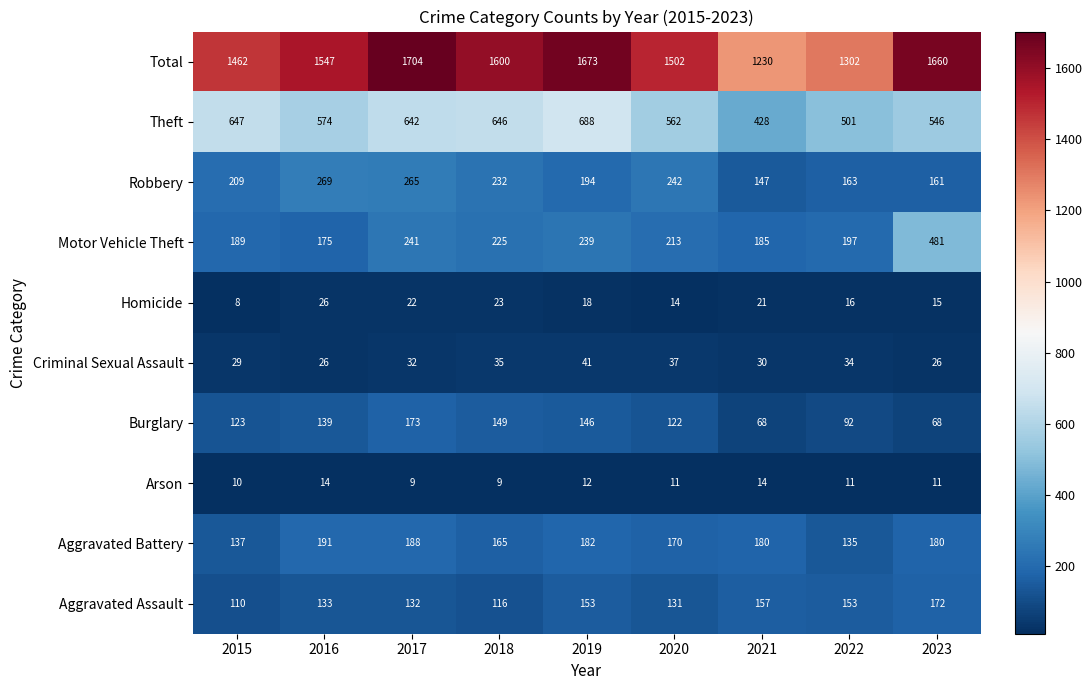

Which series has the largest total across all categories?

Total